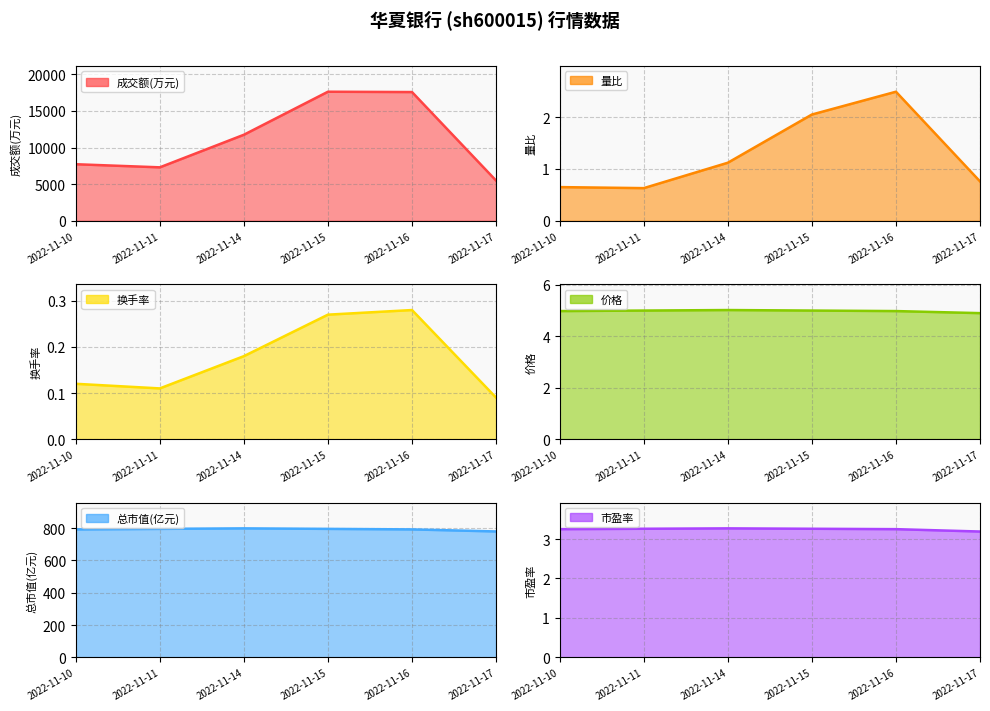

True or false: 成交额(万元) and 总市值(亿元) cross at least once.

False